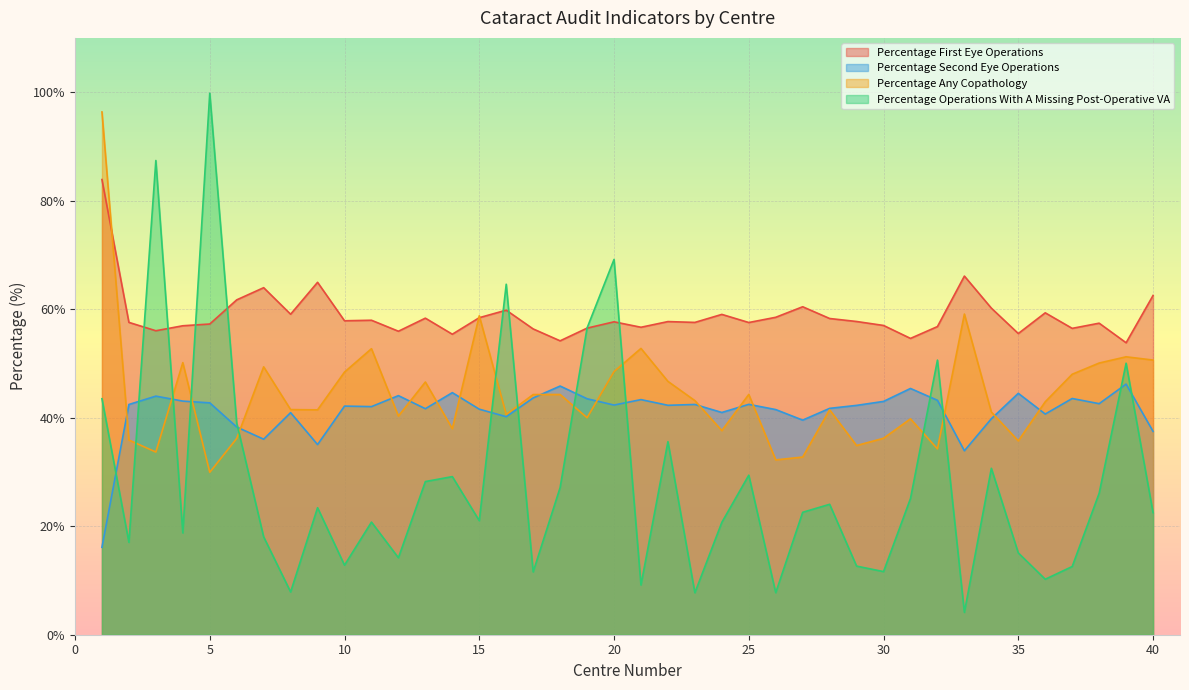

What is the average value of the Percentage Second Eye Operations series?

41.2